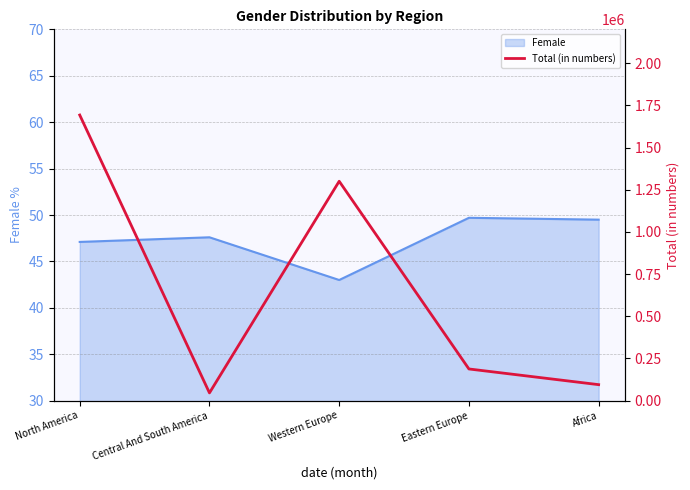

At which category does the chart reach its peak across all series?

North America